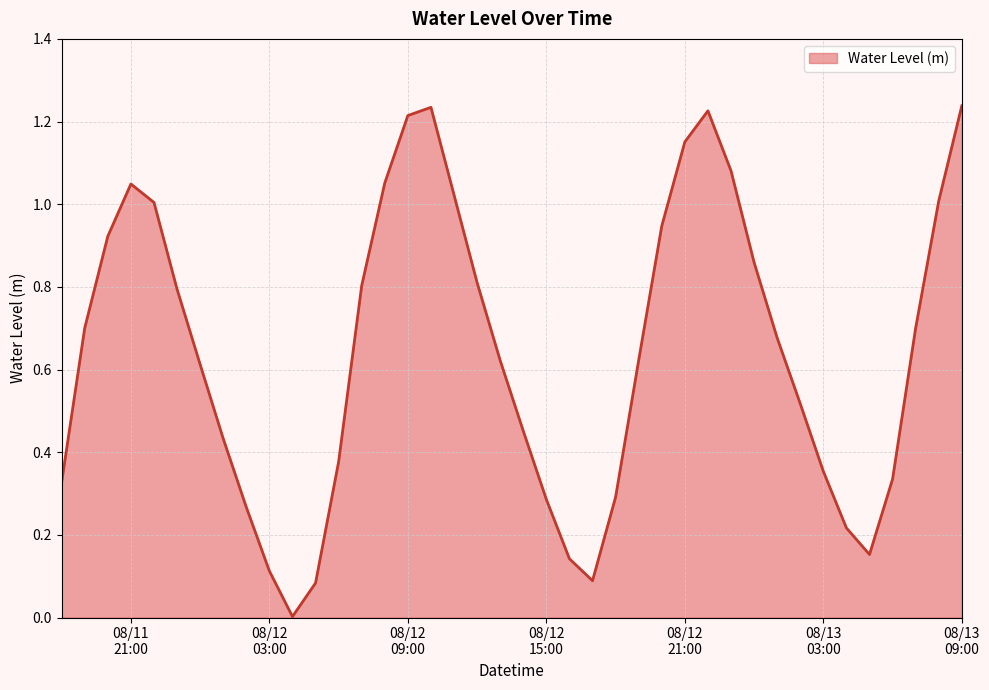

How many interior local peaks (higher than both neighbors) does the data have?

3